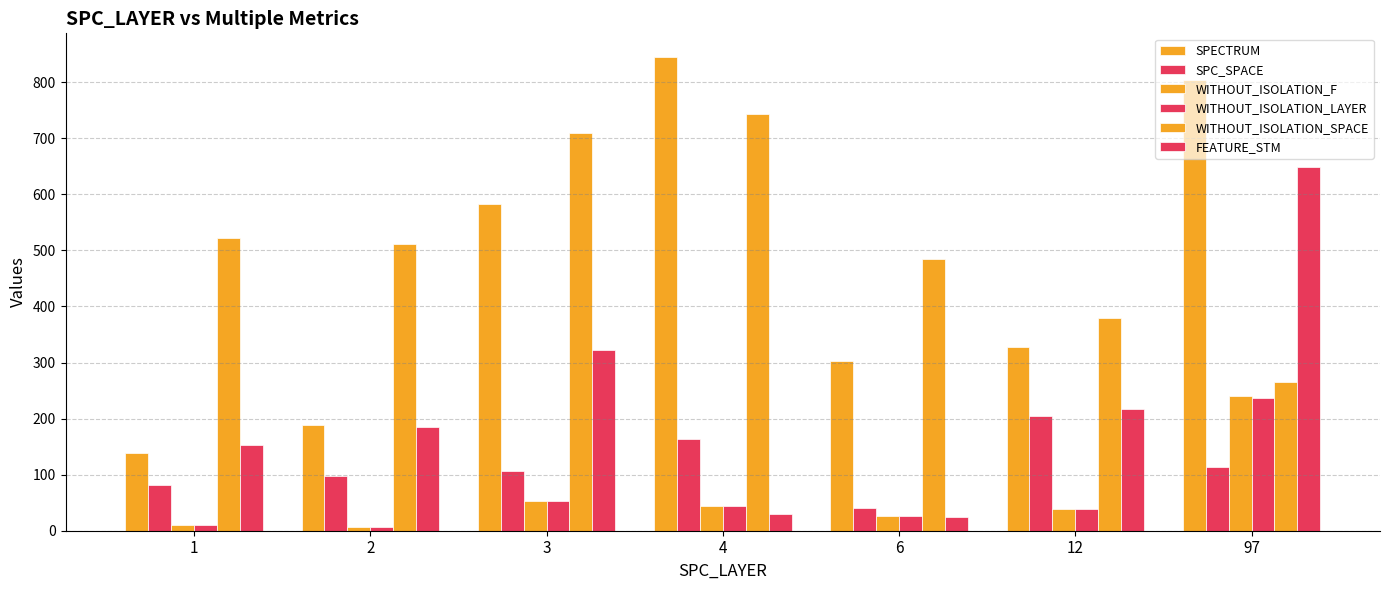

Which category has the lowest value in the SPC_SPACE series?

6